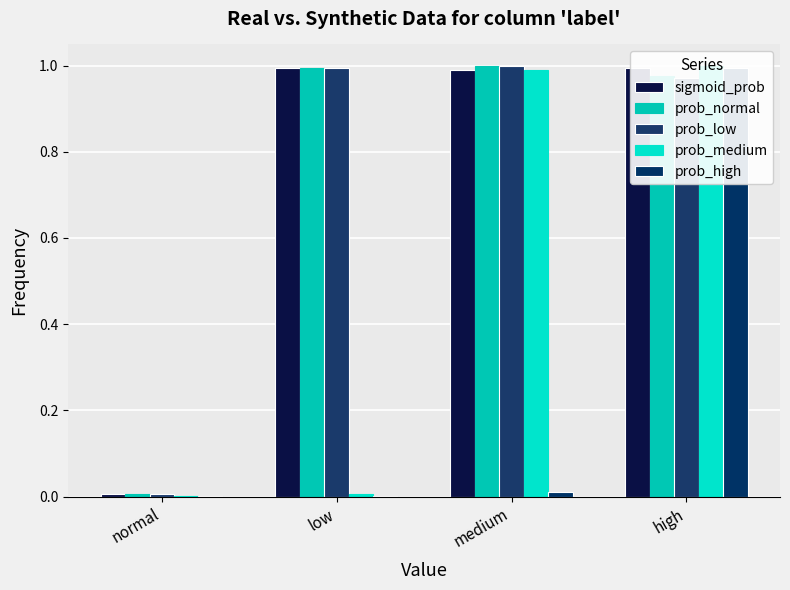

True or false: prob_normal has a value of 0.0 at normal.

True